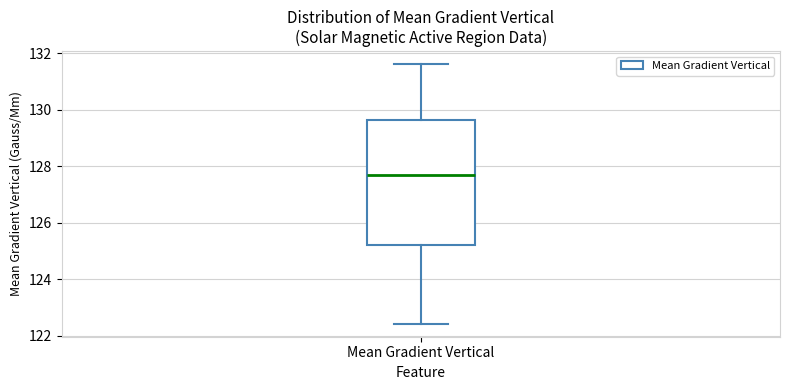

Read this box plot against the y-axis: the position of the median line, the range covered by the box, and the ends of both whiskers. The values are not printed on the chart, so give them approximately, as read against the axis.

median 127.6, box 125.2 to 129.6, whiskers 122.4 to 131.6